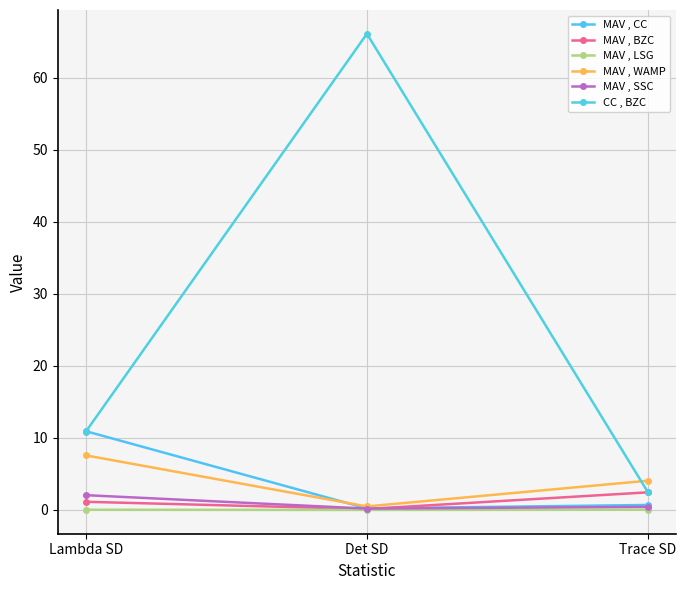

At Trace SD, list the series in order from smallest to largest.

MAV , LSG, MAV , SSC, MAV , CC, MAV , BZC, CC , BZC, MAV , WAMP